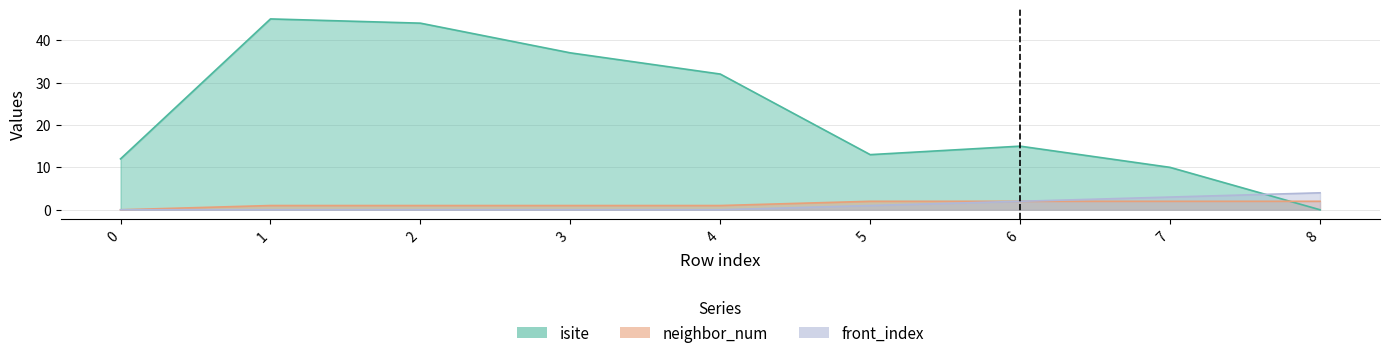

Reading left to right, transcribe all the data shown in this chart.

isite: 12	45	44	37	32	13	15	10	0
neighbor_num: 0	1	1	1	1	2	2	2	2
front_index: 0	0	0	0	0	1	2	3	4